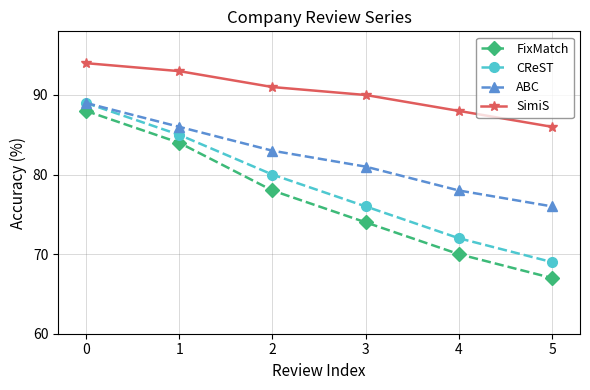

Is this an area chart (filled region under the line)?

No